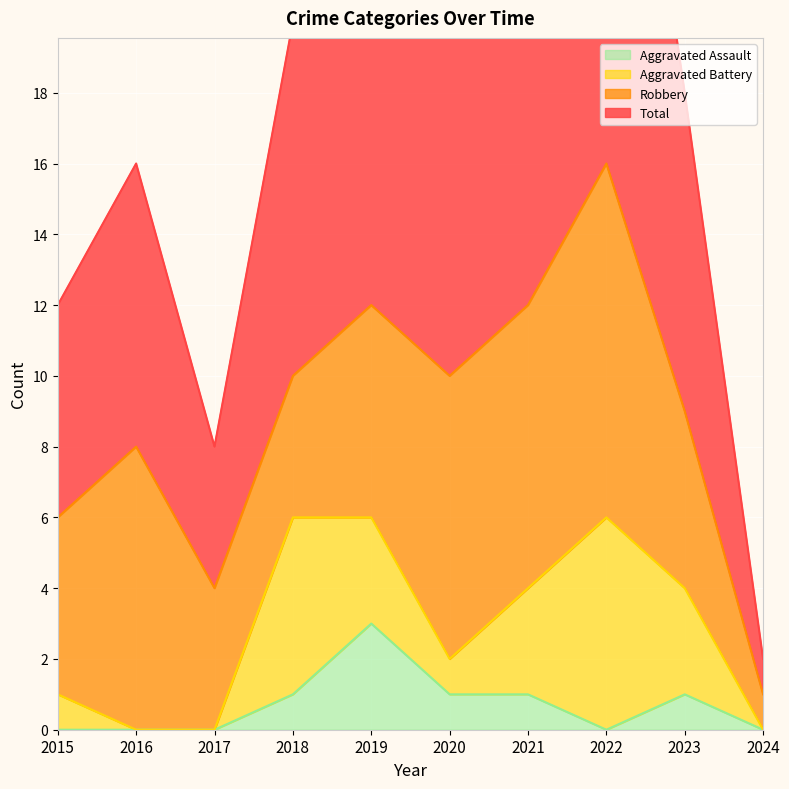

At which category does the chart reach its minimum across all series?

2015